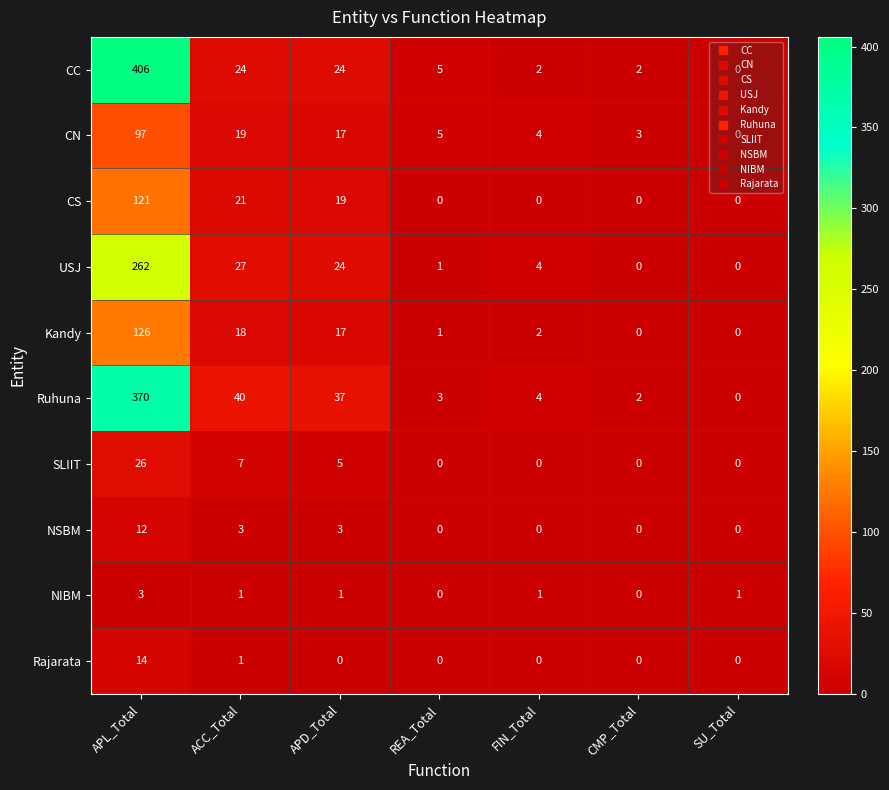

At which category does the chart reach its peak across all series?

APL_Total